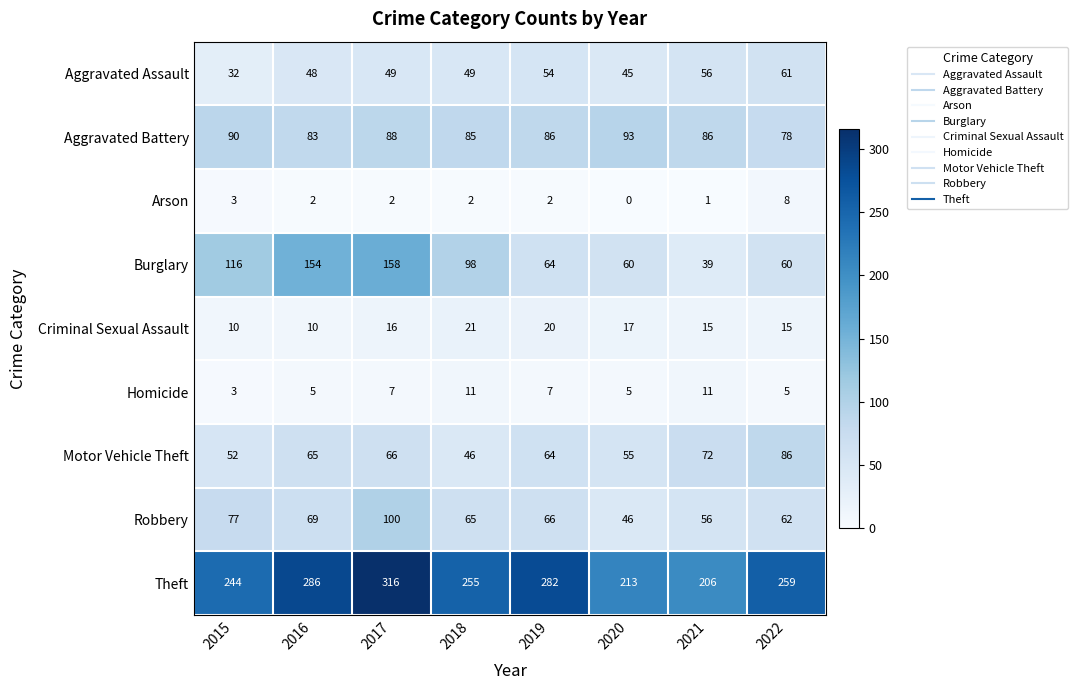

List the labels in order of Robbery value, largest first.

2017, 2015, 2016, 2019, 2018, 2022, 2021, 2020